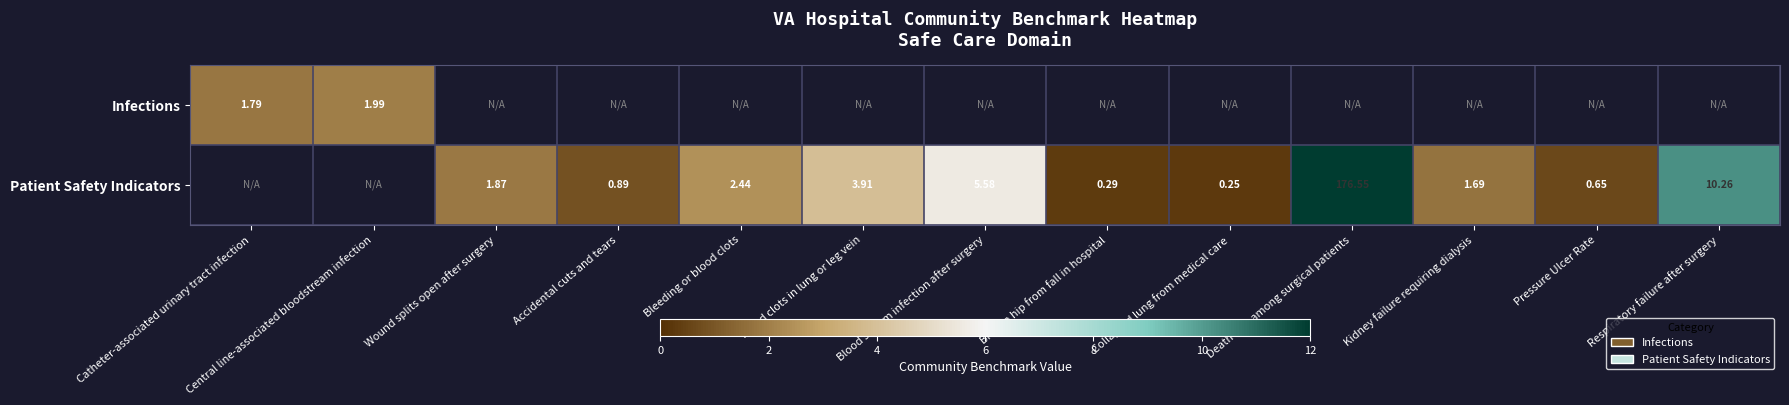

Which series changed the most between Bleeding or blood clots and Pressure Ulcer Rate?

Patient Safety Indicators